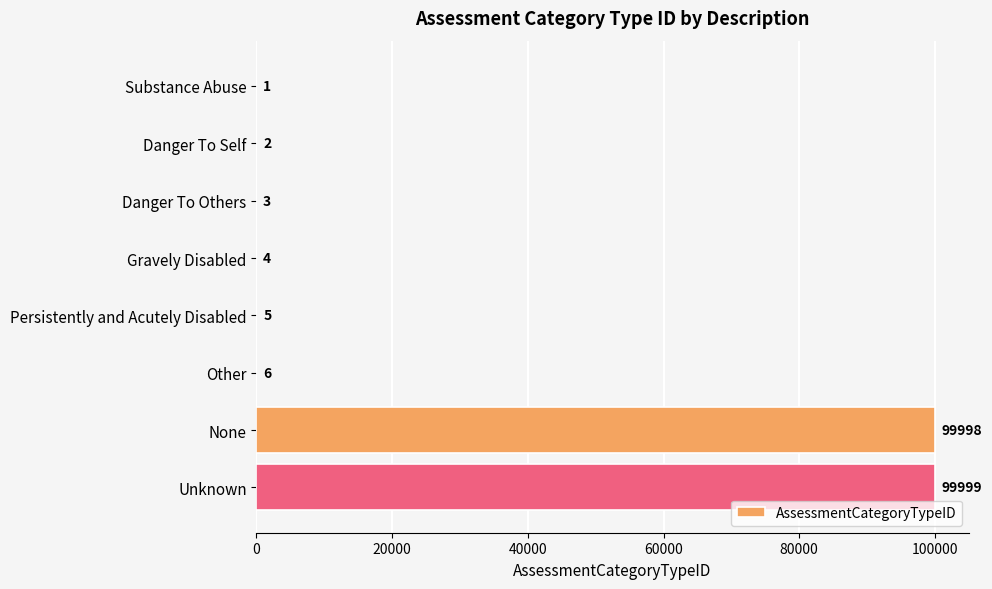

Where is the data nearest to the value 50000?

Other